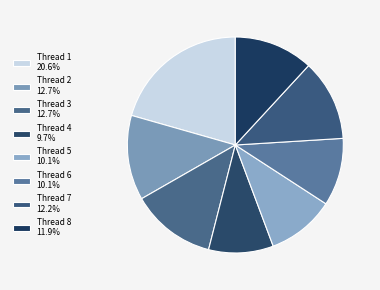

How many slices are in this pie chart?

8